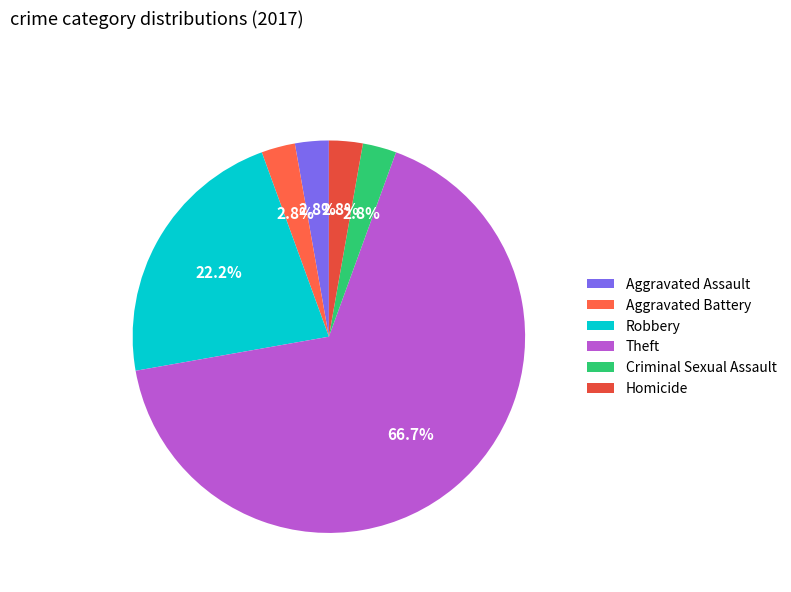

Approximately how many times larger is the value at Criminal Sexual Assault compared to Robbery?

0.1